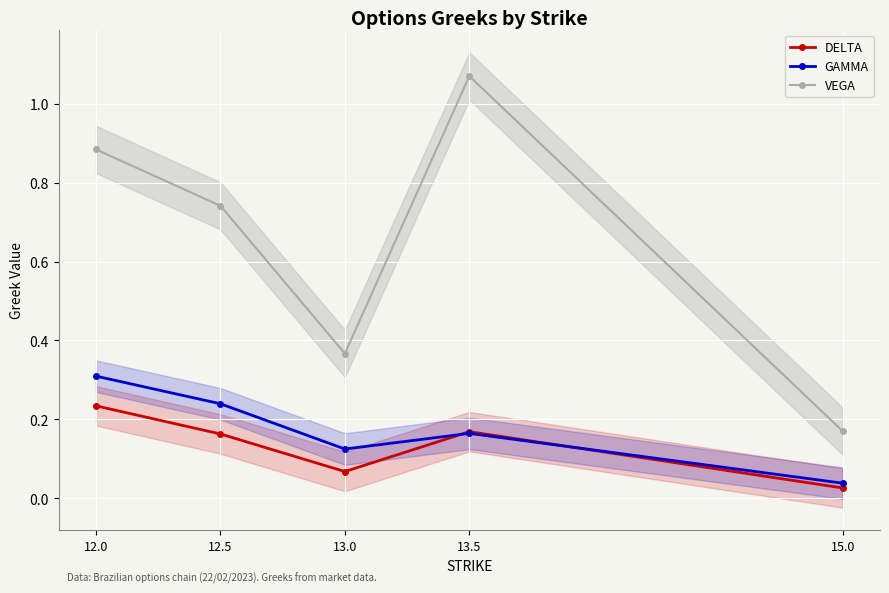

What is the difference between the DELTA values at 12.5 and 15.0?

0.1